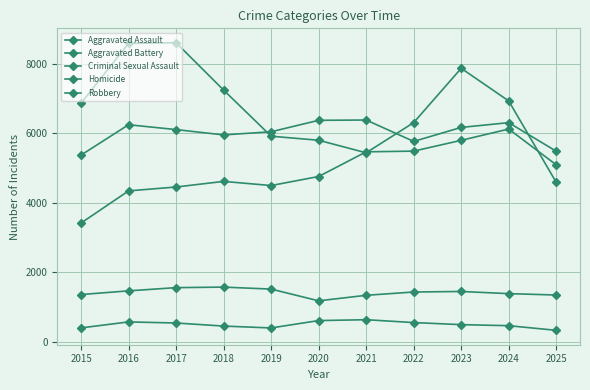

True or false: Homicide and Aggravated Assault intersect in this chart.

False